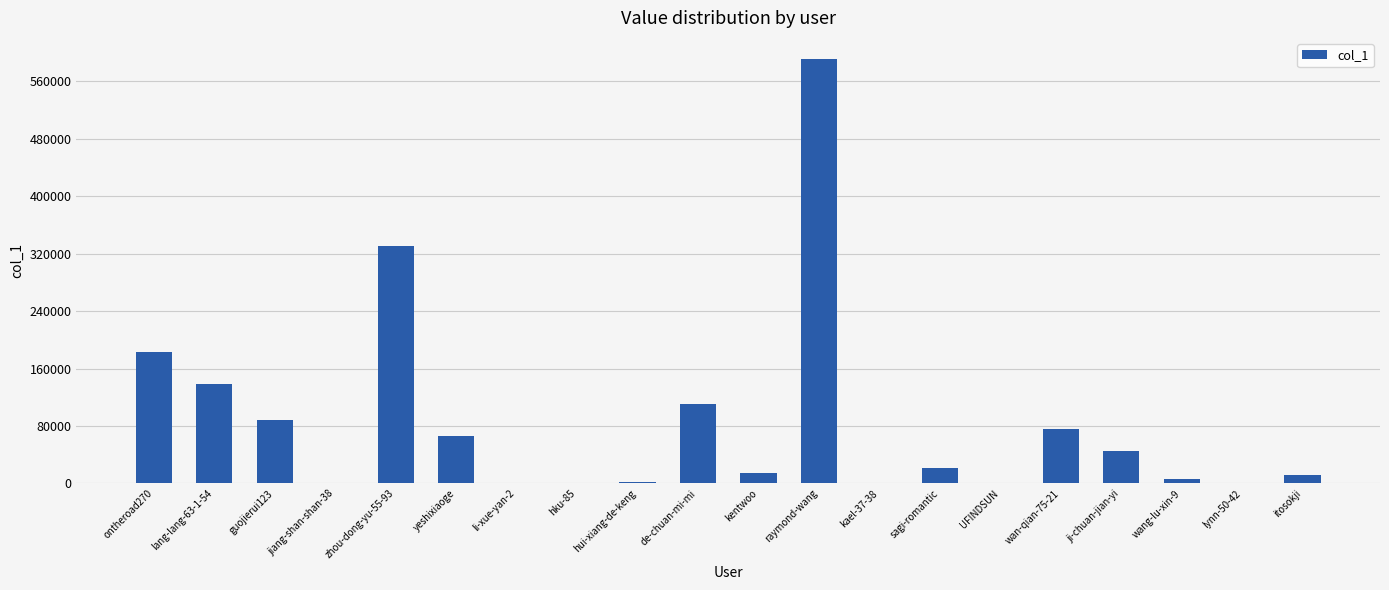

Count the number of data series in this chart.

1